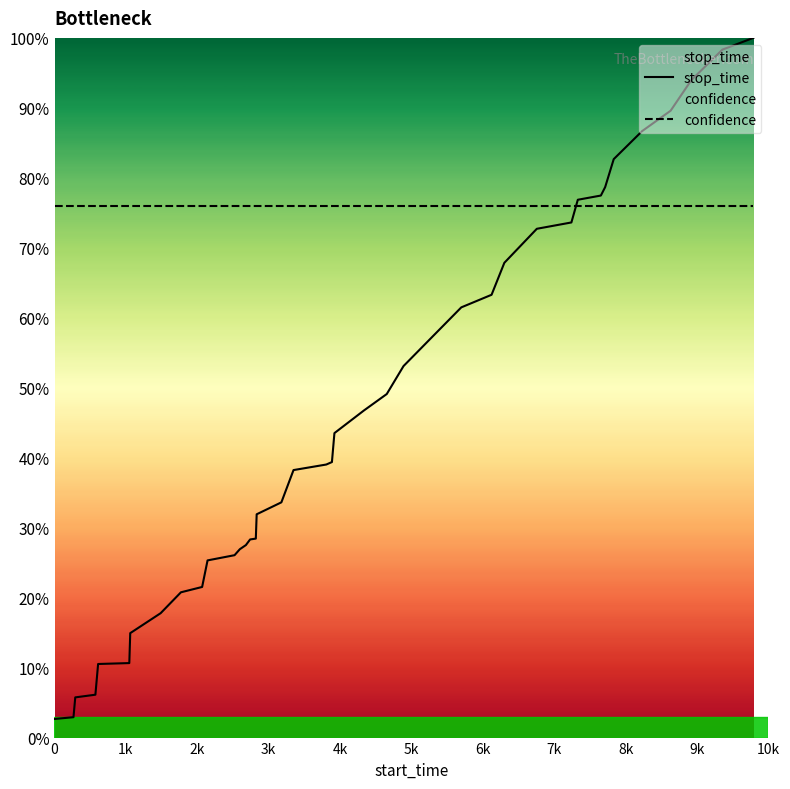

Rank the series by their maximum value, from highest to lowest.

stop_time, confidence